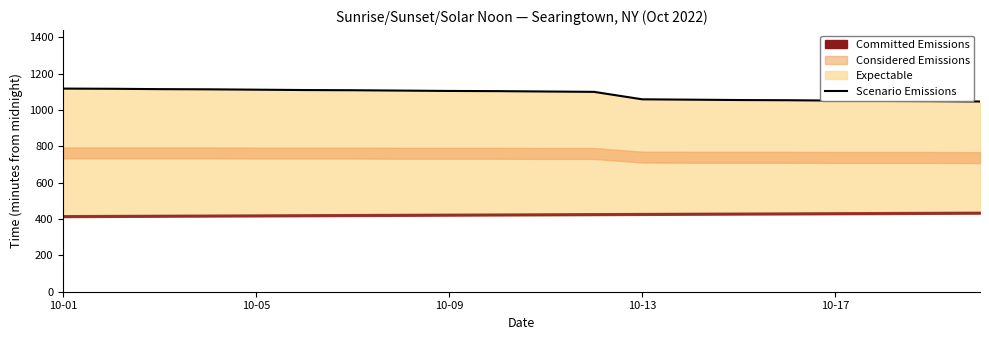

The value at 6 is 1991. True or false?

False